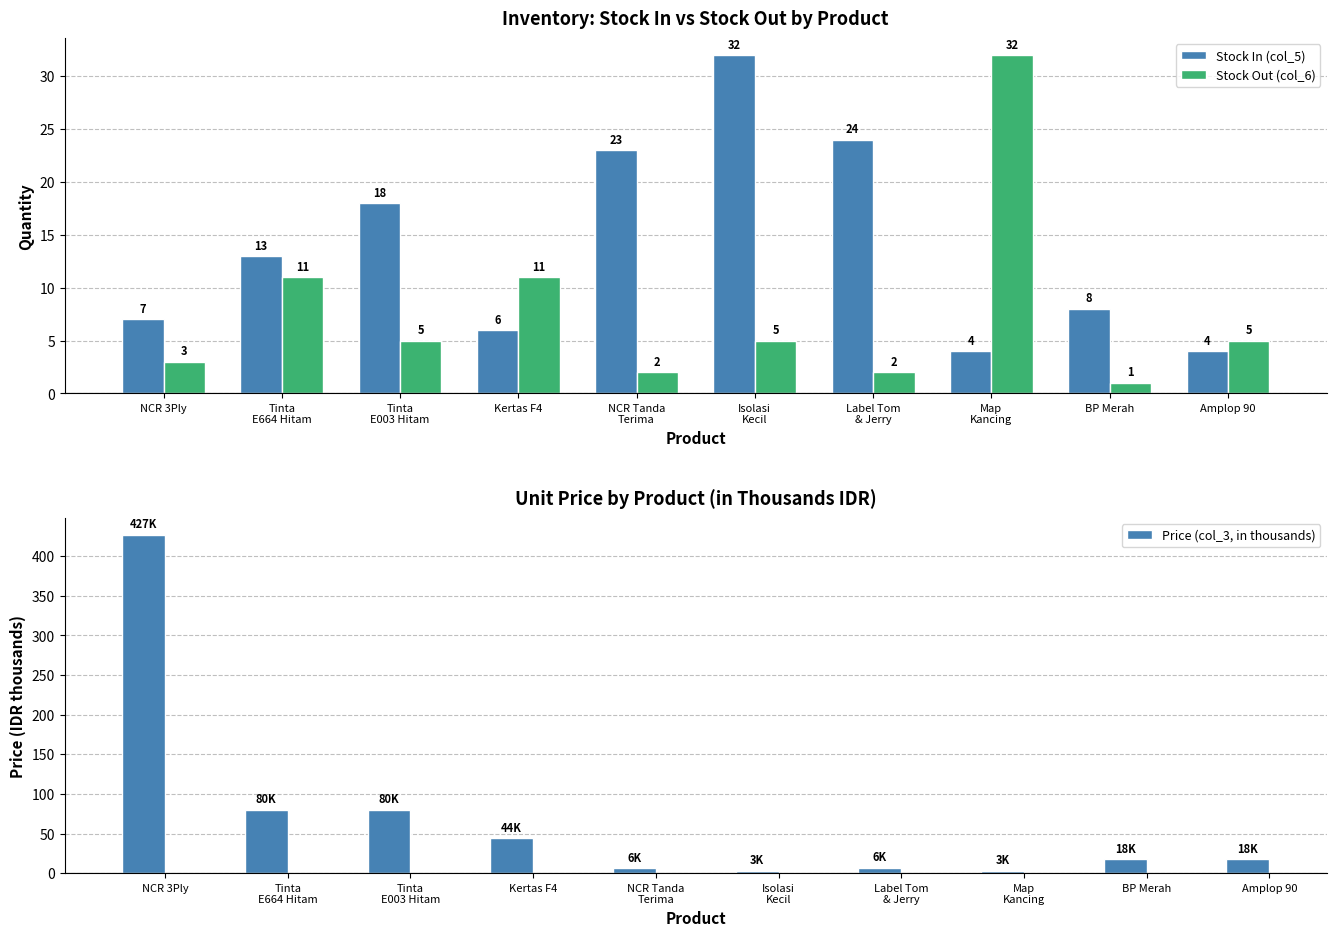

Are the bars horizontal?

No